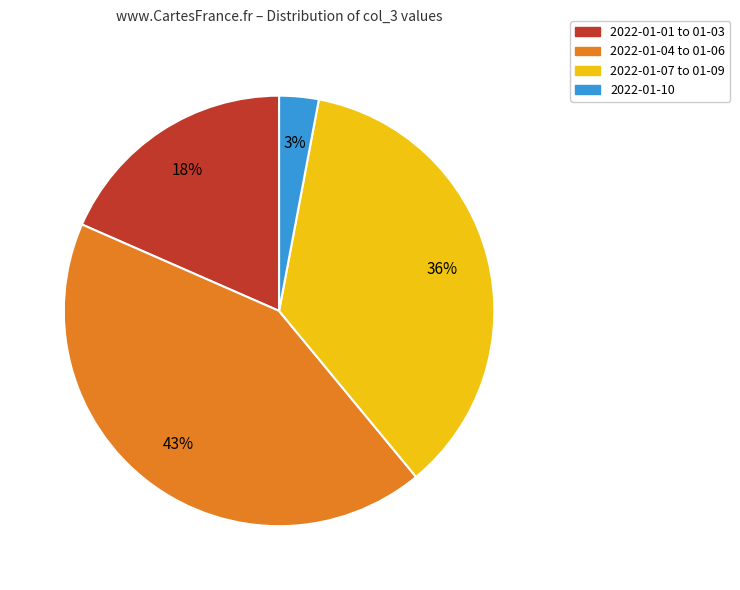

To the nearest percent, what is the difference between the largest and smallest slice percentages?

40%